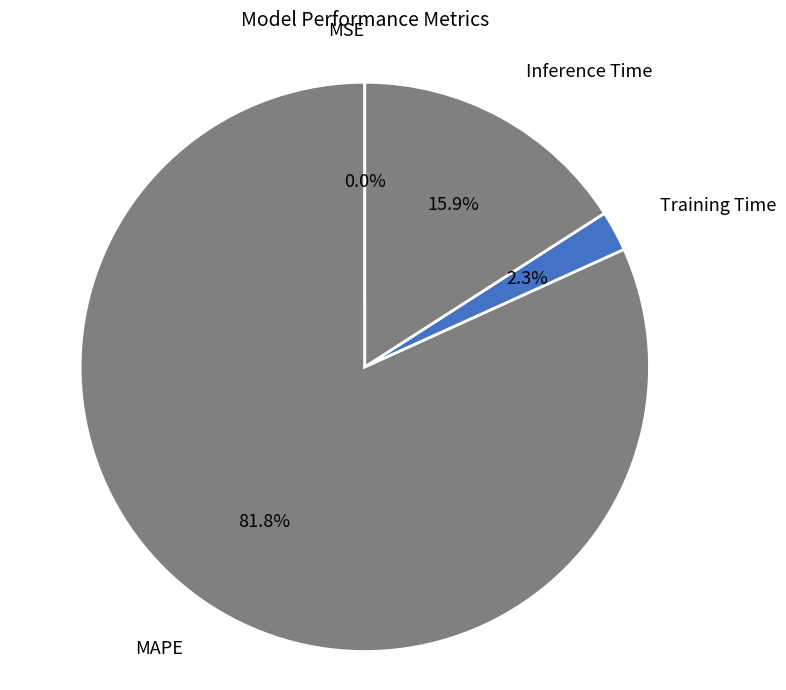

Which slice is the largest?

MAPE